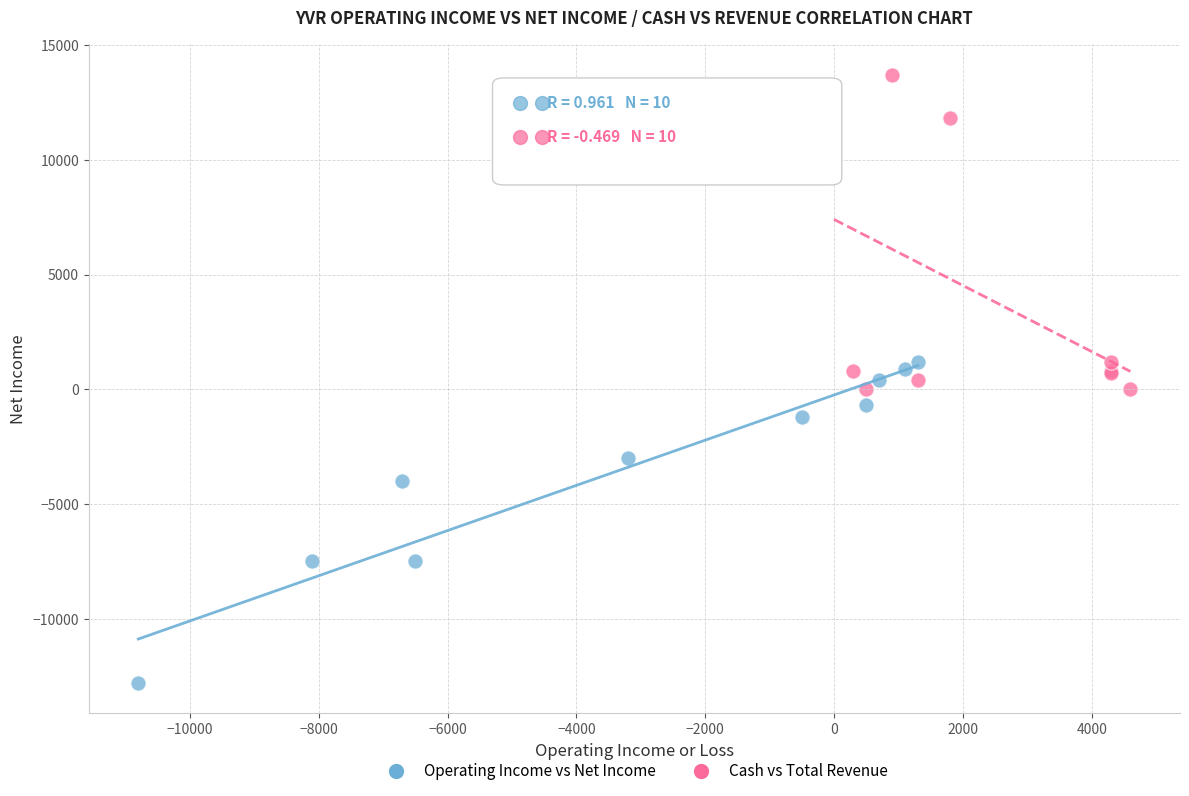

Which series reaches the minimum Y coordinate?

Operating Income vs Net Income